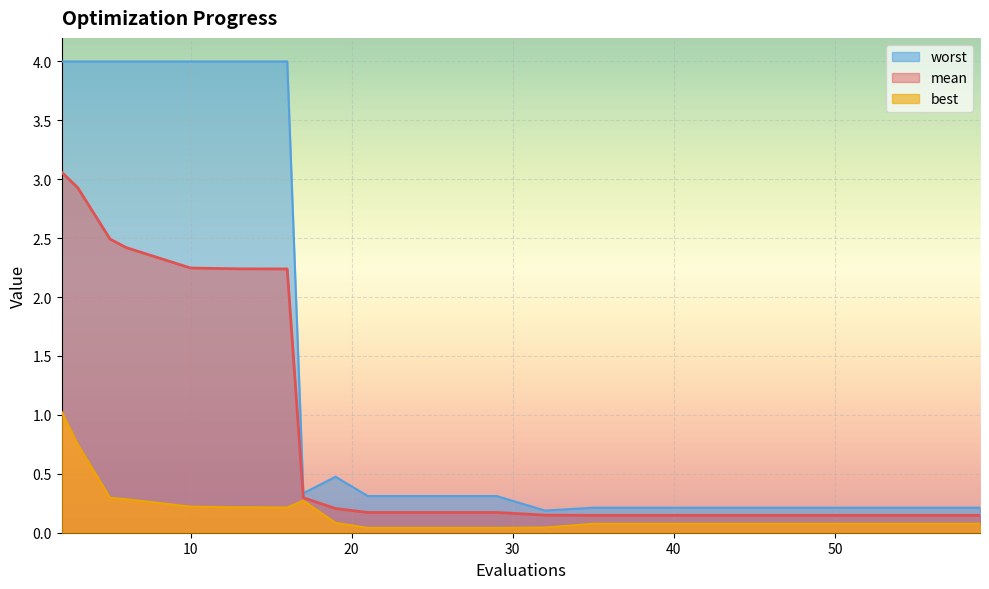

Reading left to right, extract all data points from this chart.

mean: 2=3.1	3=2.9	5=2.5	6=2.4	10=2.2	13=2.2	16=2.2	17=0.3	19=0.2	21=0.2	25=0.2	29=0.2	32=0.1	35=0.1	39=0.1	43=0.1	47=0.1	51=0.1	55=0.1	59=0.1
best: 2=1.0	3=0.7	5=0.3	6=0.3	10=0.2	13=0.2	16=0.2	17=0.3	19=0.1	21=0.0	25=0.0	29=0.0	32=0.0	35=0.1	39=0.1	43=0.1	47=0.1	51=0.1	55=0.1	59=0.1
worst: 2=4.0	3=4.0	5=4.0	6=4.0	10=4.0	13=4.0	16=4.0	17=0.3	19=0.5	21=0.3	25=0.3	29=0.3	32=0.2	35=0.2	39=0.2	43=0.2	47=0.2	51=0.2	55=0.2	59=0.2